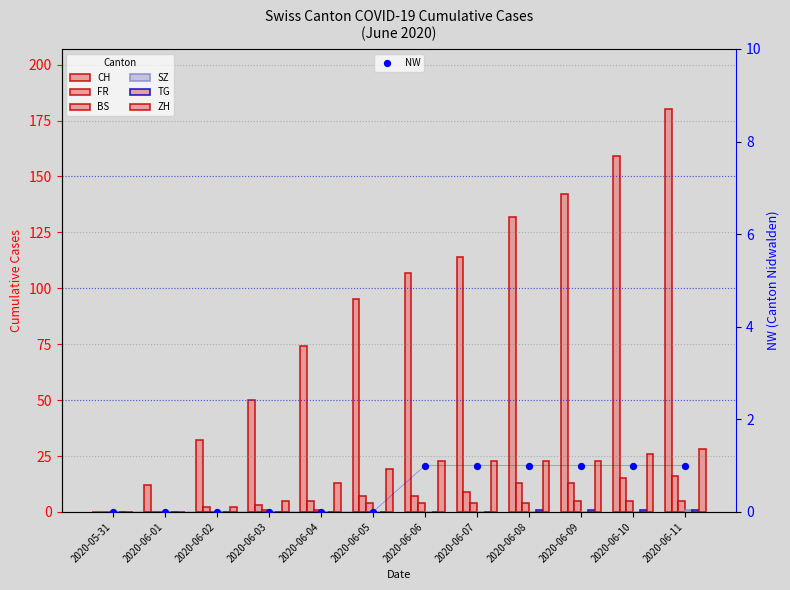

Which series has the largest total across all categories?

CH